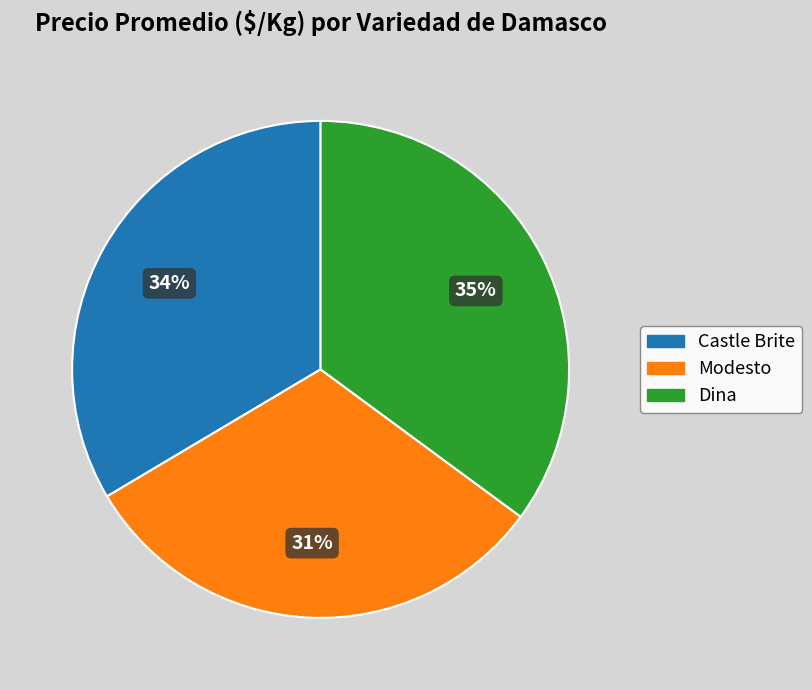

What percentage is the Castle Brite slice, to the nearest percent?

34%